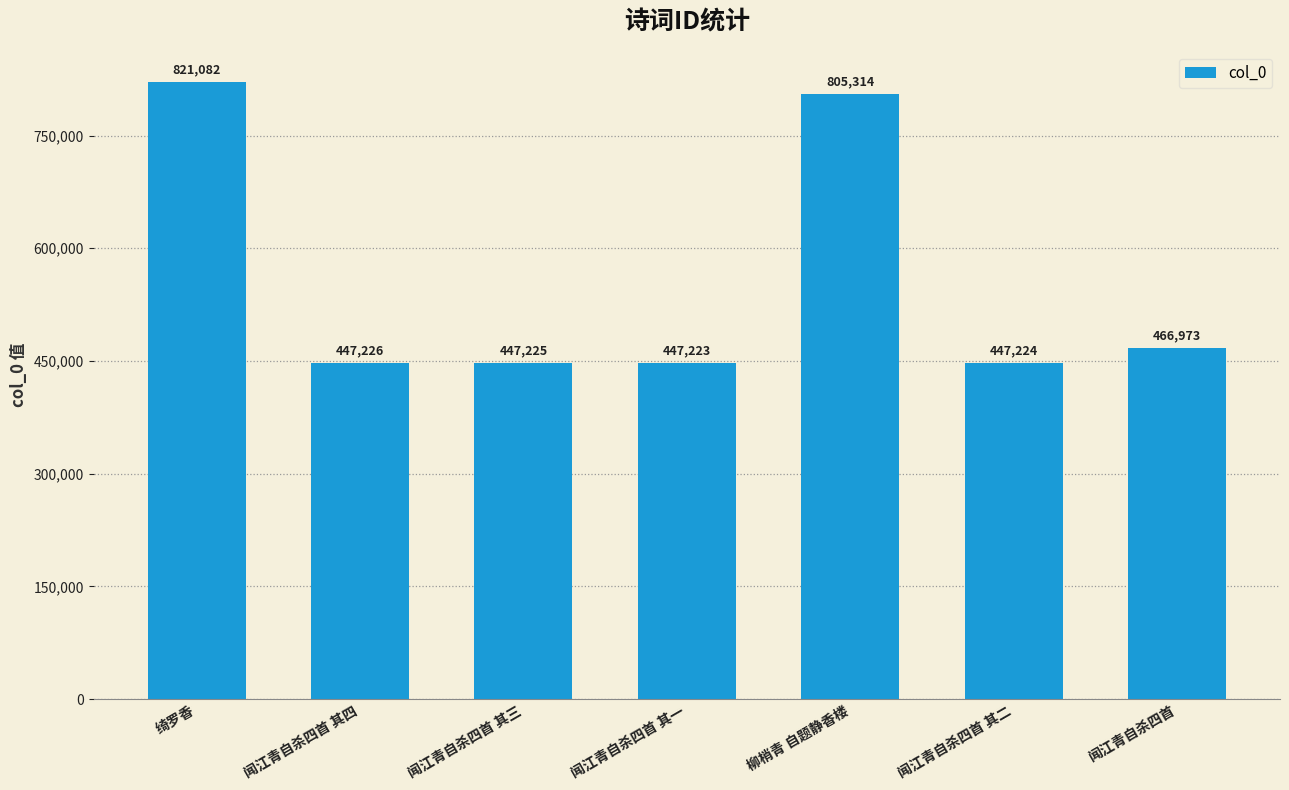

At which category does the chart reach its minimum across all series?

闻江青自杀四首 其一